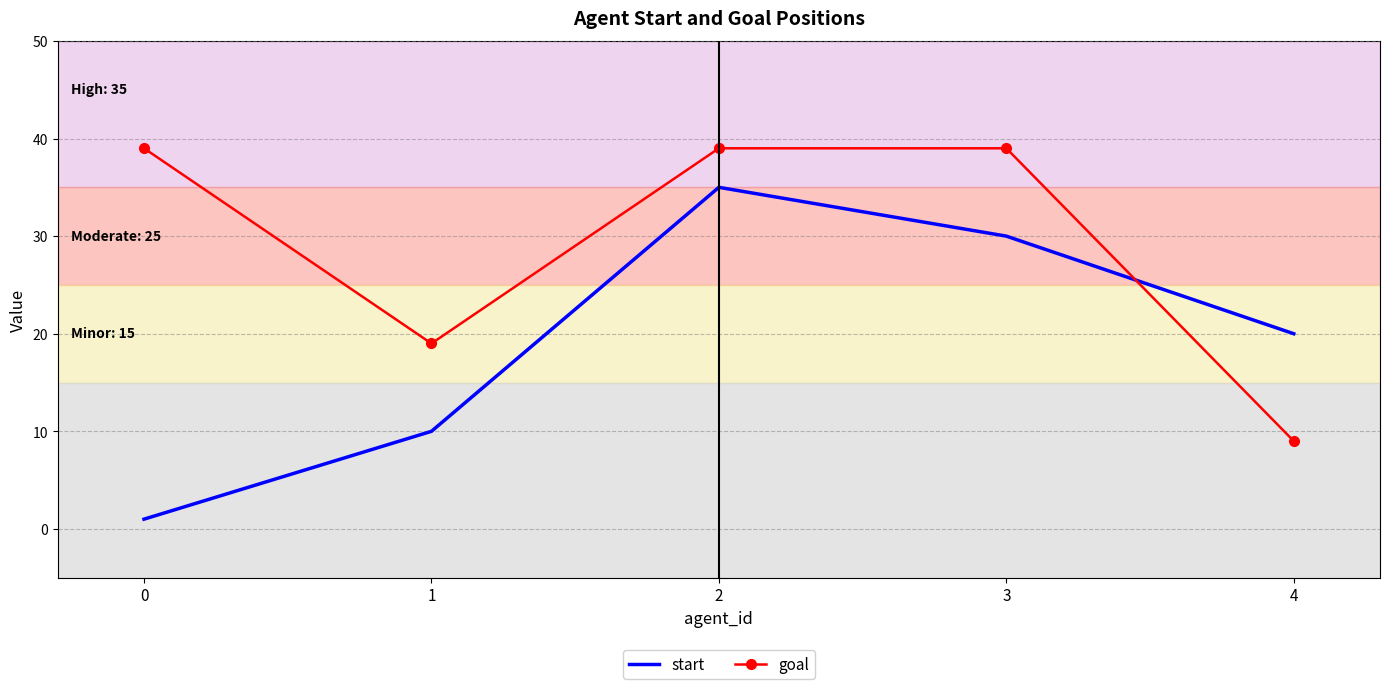

After their last crossing, which series has the higher values: goal or start?

start